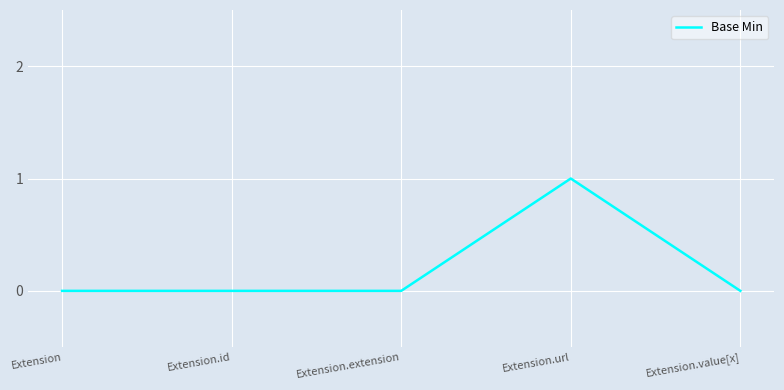

What is the sum of the values at Extension.url and Extension.extension?

1